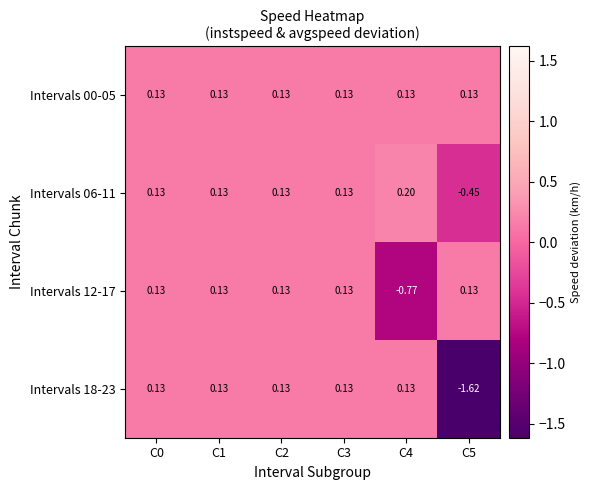

How many distinct data groups are displayed?

4